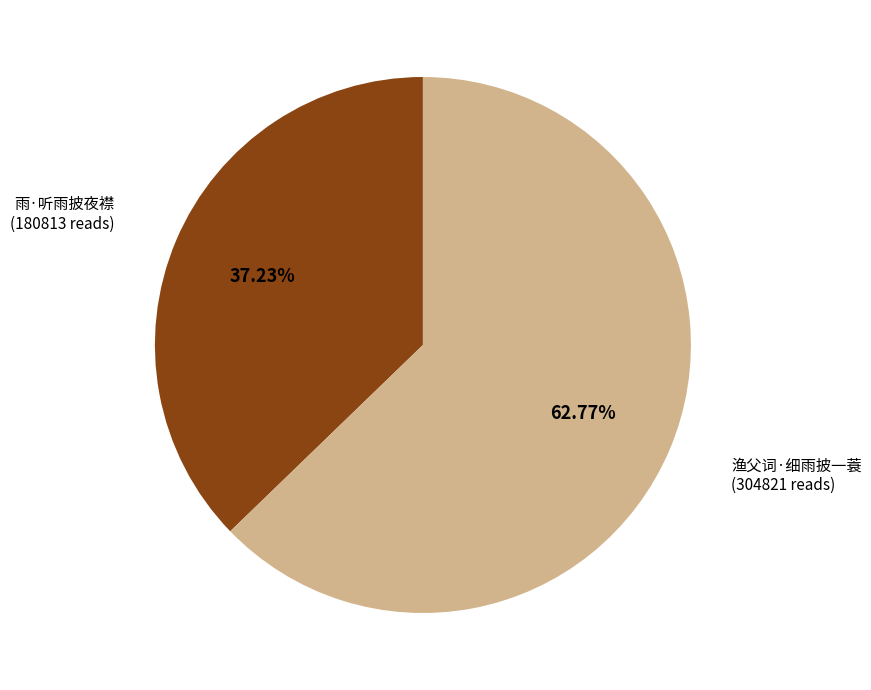

Is there a majority slice in this chart?

Yes